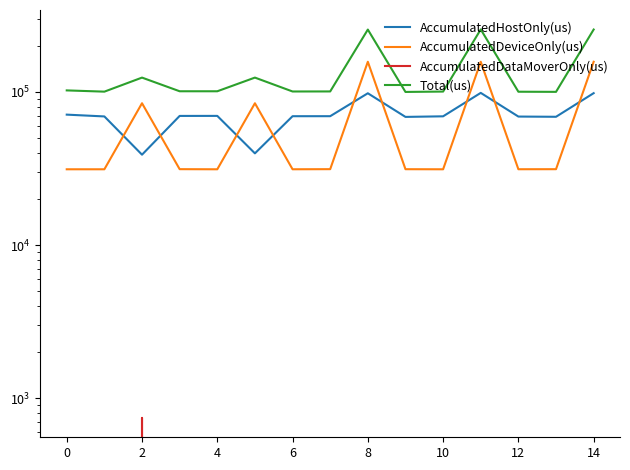

Does the chart have visible grid lines?

No